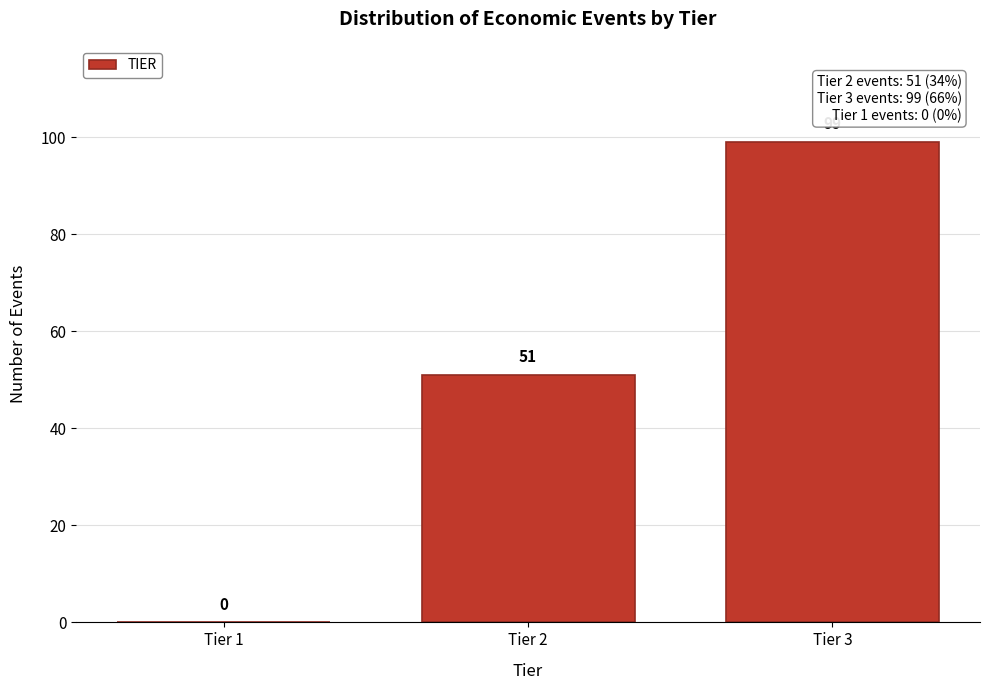

What is the maximum value shown in the chart?

99